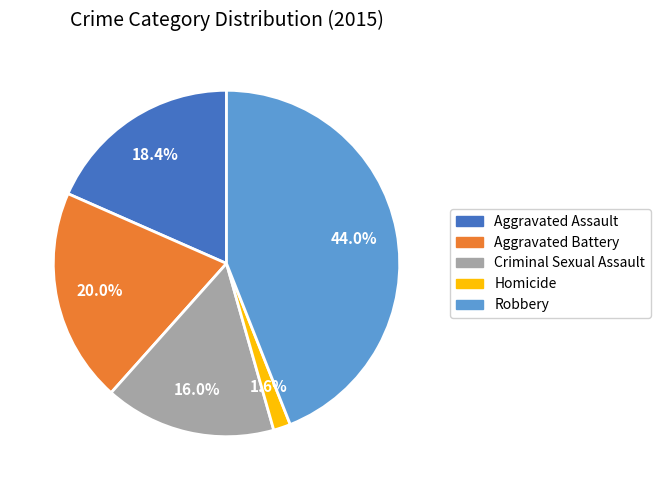

What is the largest slice in the pie chart?

Robbery